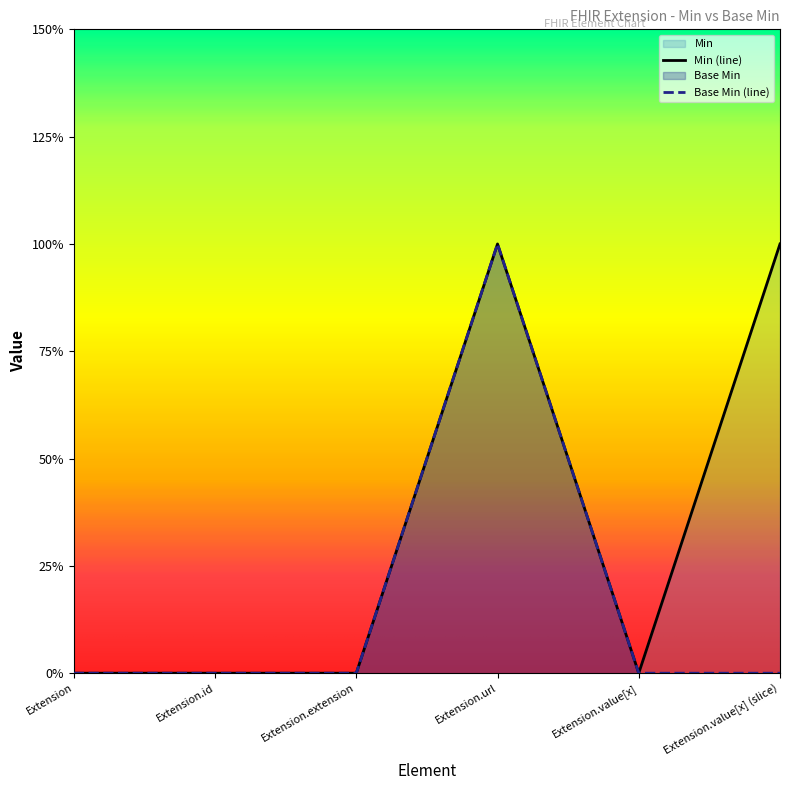

Reading left to right, extract all data points from this chart.

Base Min: Extension=0	Extension.id=0	Extension.extension=0	Extension.url=1	Extension.value[x]=0	Extension.value[x] (slice)=0
Min: Extension=0	Extension.id=0	Extension.extension=0	Extension.url=1	Extension.value[x]=0	Extension.value[x] (slice)=1